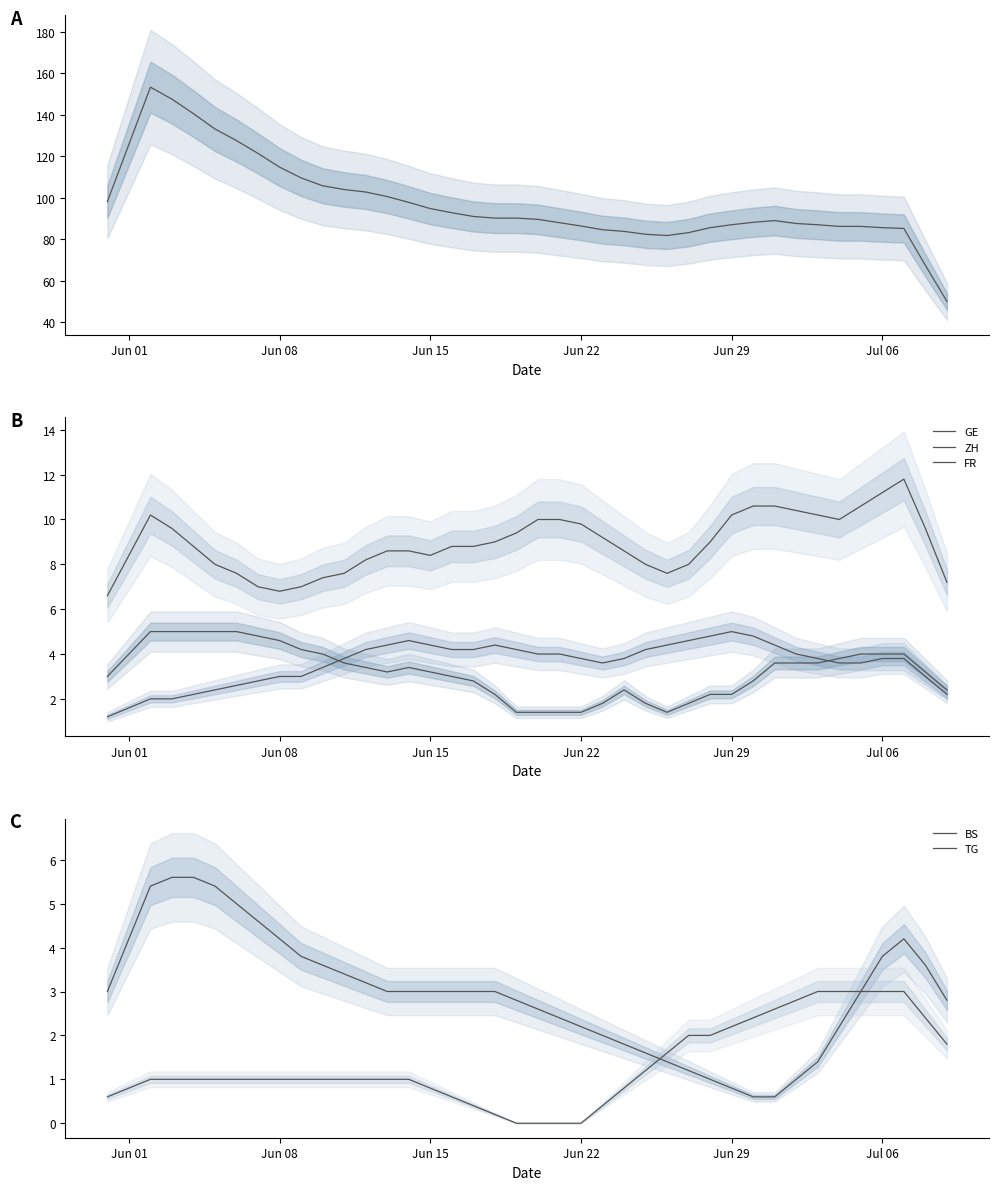

Reading right to left, what are all the values shown in this chart?

CH: 50.0	67.4	85.2	85.6	86.2	86.2	87.0	87.6	89.0	88.2	87.0	85.6	83.2	81.8	82.4	83.8	84.6	86.4	88.0	89.6	90.2	90.2	91.0	92.8	94.8	97.8	100.6	102.8	104.0	105.8	109.6	114.8	121.4	127.6	133.2	140.6	147.6	153.4	125.8	98.2
GE: 2.2	3.0	3.8	3.8	3.6	3.6	3.8	4.0	4.4	4.8	5.0	4.8	4.6	4.4	4.2	3.8	3.6	3.8	4.0	4.0	4.2	4.4	4.2	4.2	4.4	4.6	4.4	4.2	3.8	3.4	3.0	3.0	2.8	2.6	2.4	2.2	2.0	2.0	1.6	1.2
ZH: 7.2	9.6	11.8	11.2	10.6	10.0	10.2	10.4	10.6	10.6	10.2	9.0	8.0	7.6	8.0	8.6	9.2	9.8	10.0	10.0	9.4	9.0	8.8	8.8	8.4	8.6	8.6	8.2	7.6	7.4	7.0	6.8	7.0	7.6	8.0	8.8	9.6	10.2	8.4	6.6
FR: 2.4	3.2	4.0	4.0	4.0	3.8	3.6	3.6	3.6	2.8	2.2	2.2	1.8	1.4	1.8	2.4	1.8	1.4	1.4	1.4	1.4	2.2	2.8	3.0	3.2	3.4	3.2	3.4	3.6	4.0	4.2	4.6	4.8	5.0	5.0	5.0	5.0	5.0	4.0	3.0
BS: 2.8	3.6	4.2	3.8	3.0	2.2	1.4	1.0	0.6	0.6	0.8	1.0	1.2	1.4	1.6	1.8	2.0	2.2	2.4	2.6	2.8	3.0	3.0	3.0	3.0	3.0	3.0	3.2	3.4	3.6	3.8	4.2	4.6	5.0	5.4	5.6	5.6	5.4	4.2	3.0
TG: 1.8	2.4	3.0	3.0	3.0	3.0	3.0	2.8	2.6	2.4	2.2	2.0	2.0	1.6	1.2	0.8	0.4	0.0	0.0	0.0	0.0	0.2	0.4	0.6	0.8	1.0	1.0	1.0	1.0	1.0	1.0	1.0	1.0	1.0	1.0	1.0	1.0	1.0	0.8	0.6